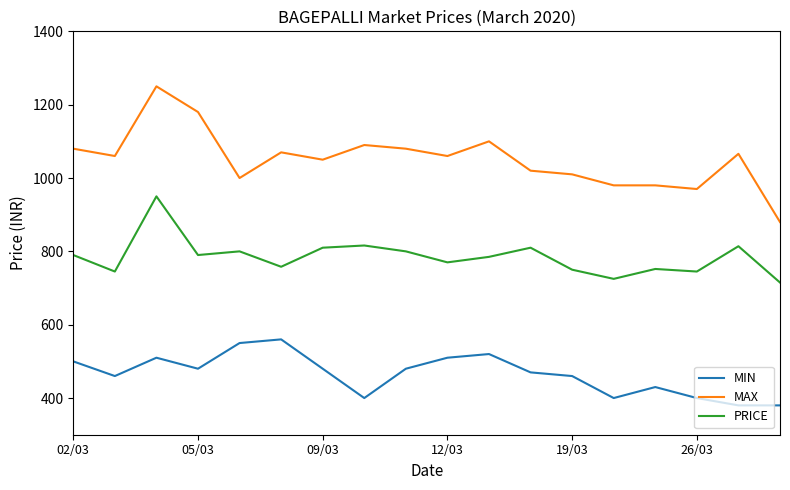

True or false: MIN and PRICE cross at least once.

False